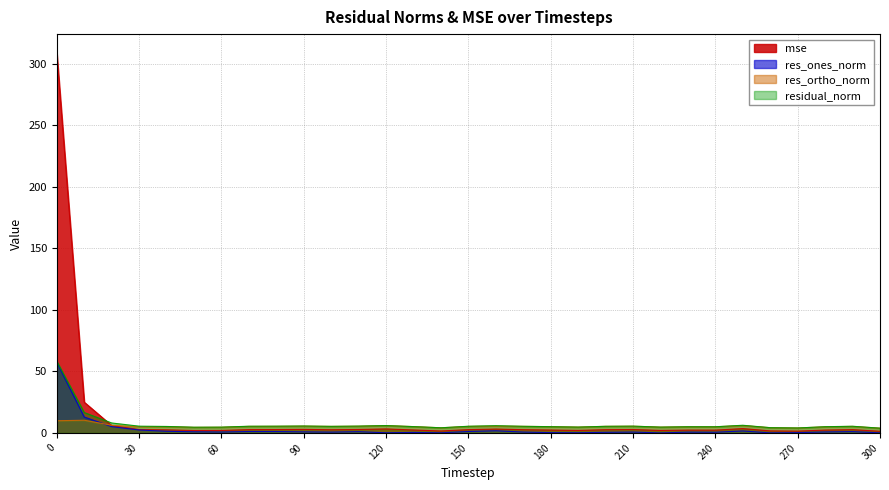

What is the average value of the res_ones_norm series?

3.2